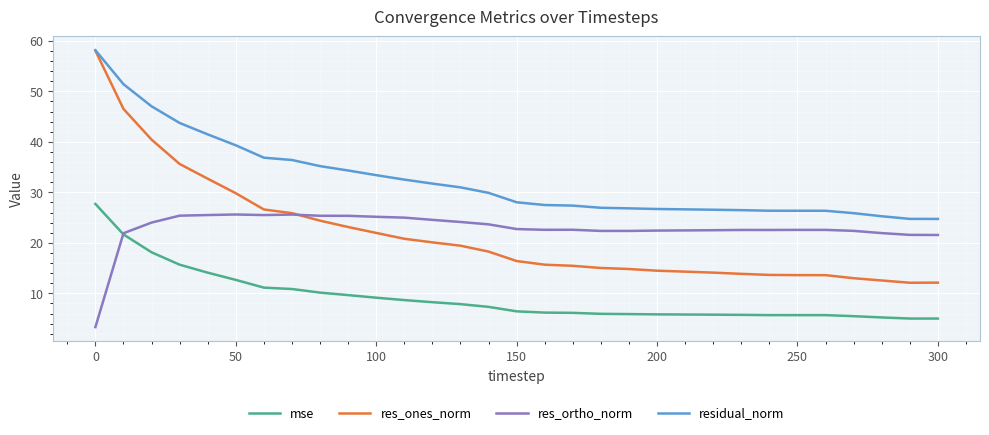

What is the greatest value displayed?

58.1